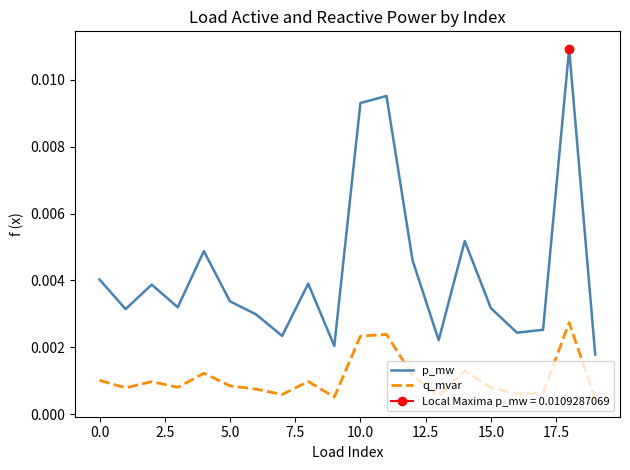

True or false: p_mw and q_mvar intersect in this chart.

False